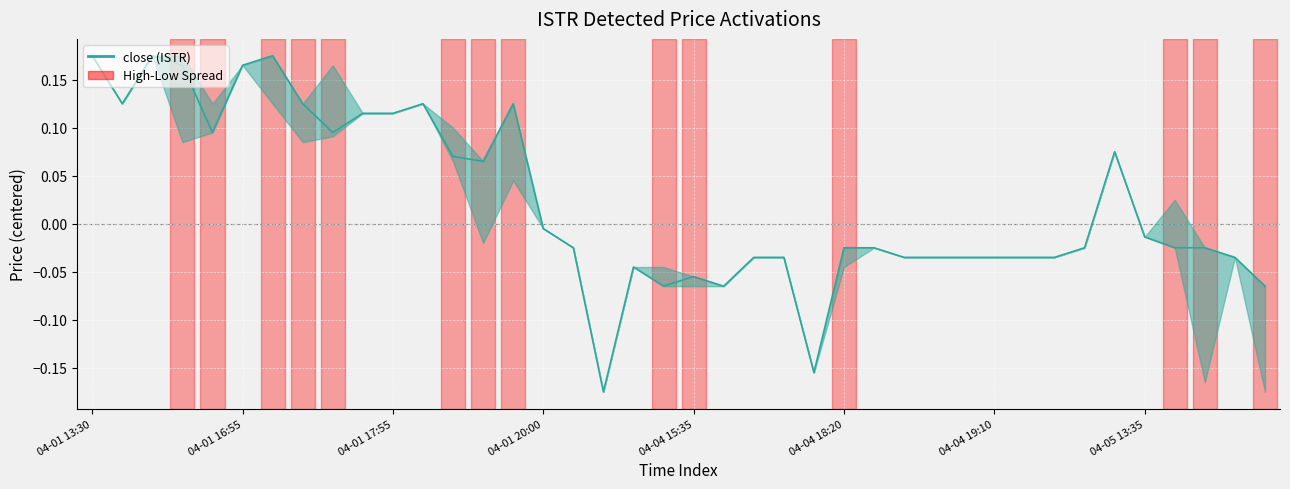

Is this an area chart (filled region under the line)?

Yes